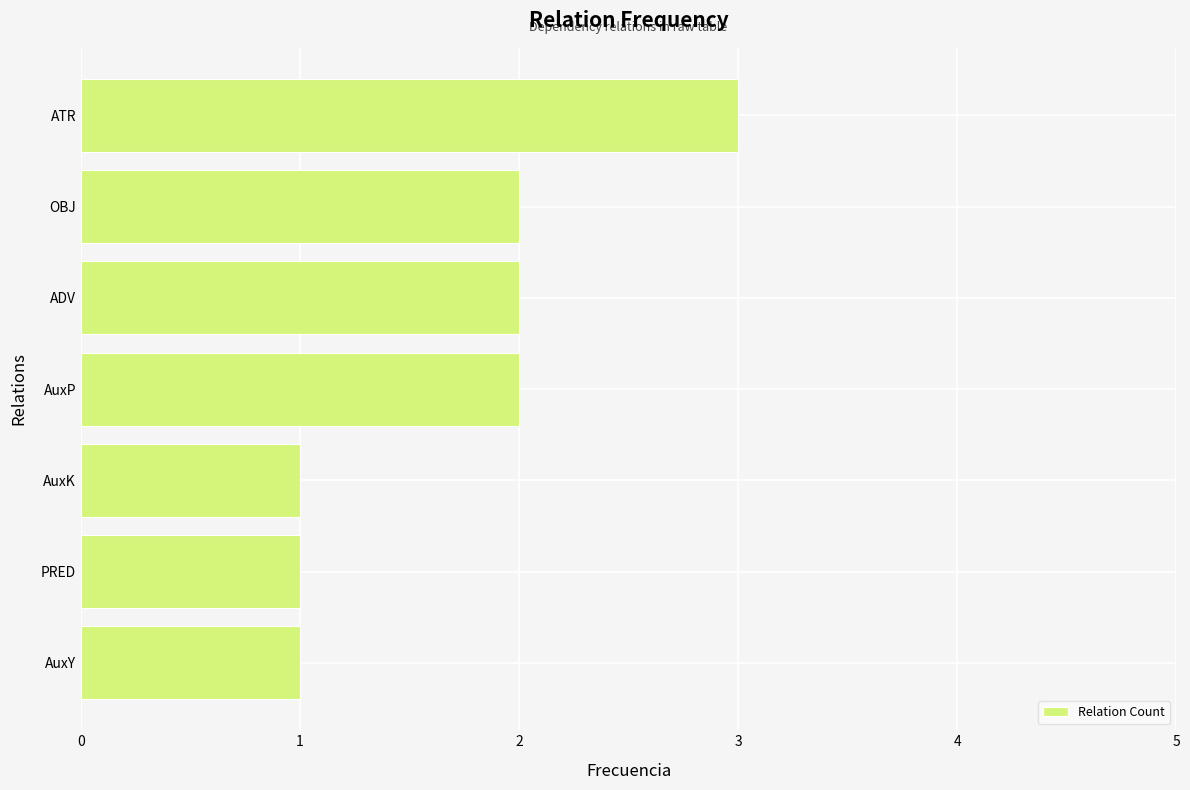

Is it true that the value at ADV is 2?

True